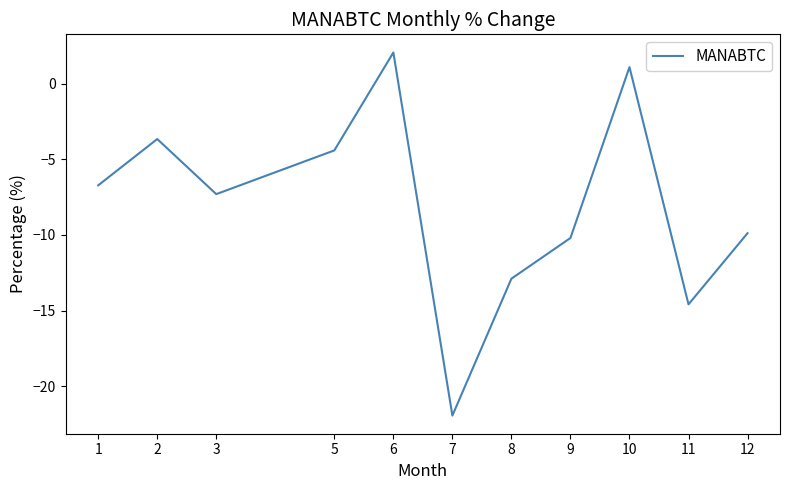

Is this an area chart (filled region under the line)?

No